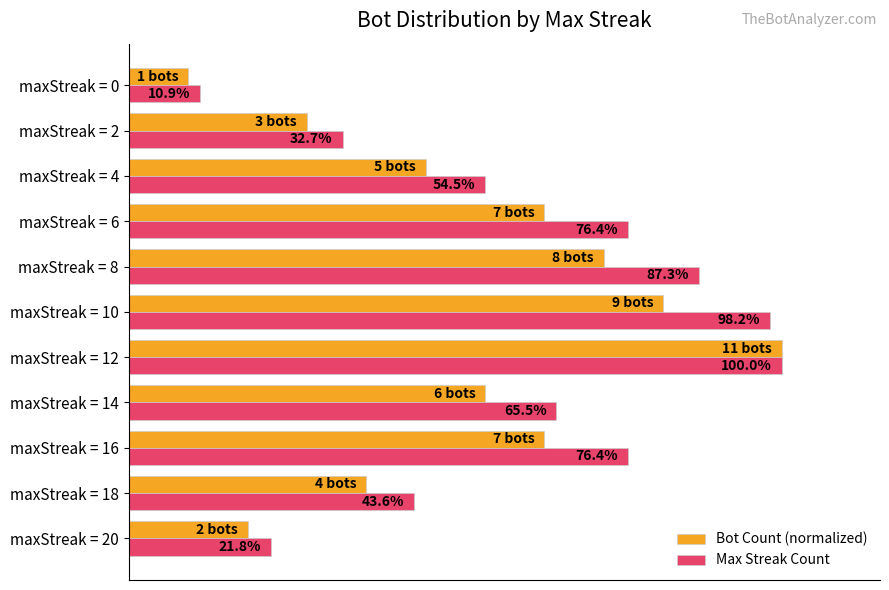

At which label does Max Streak Count reach its minimum?

maxStreak = 0